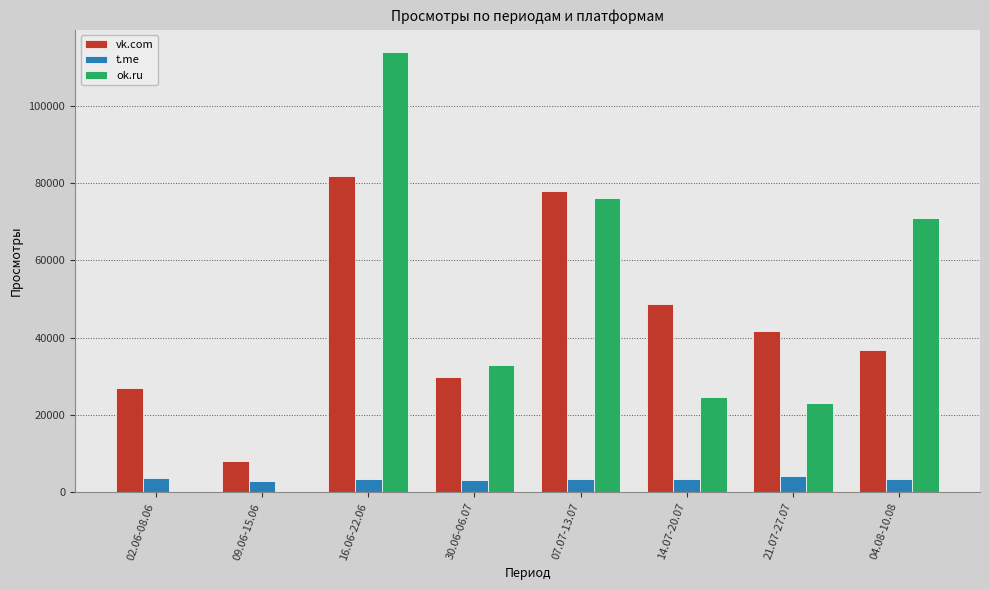

At which label is ok.ru closest to 57000?

04.08-10.08